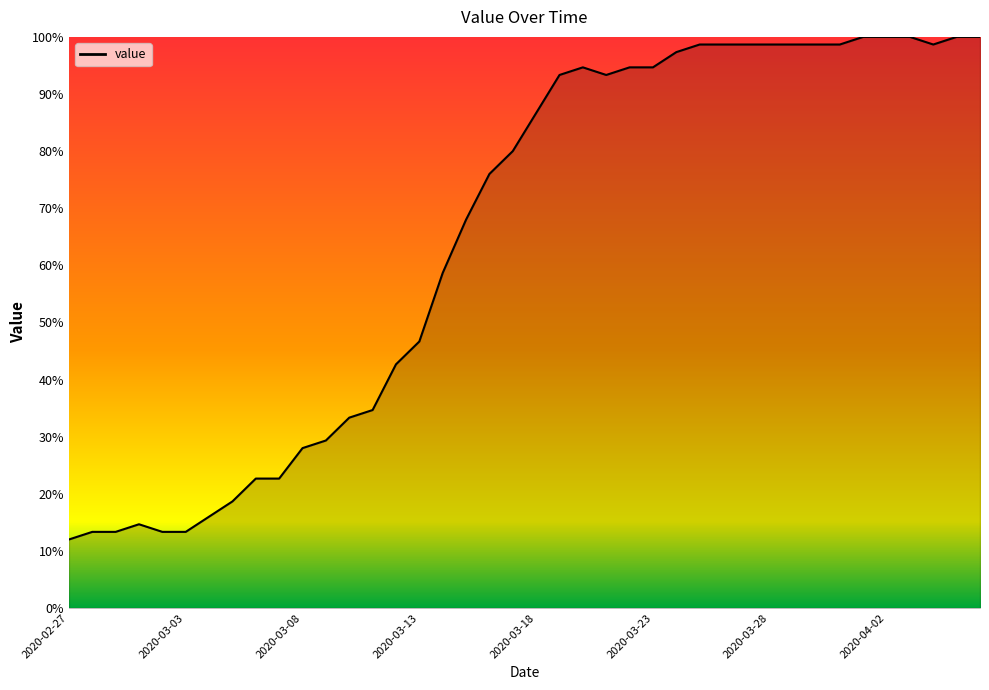

What is the maximum value shown in the chart?

100.0